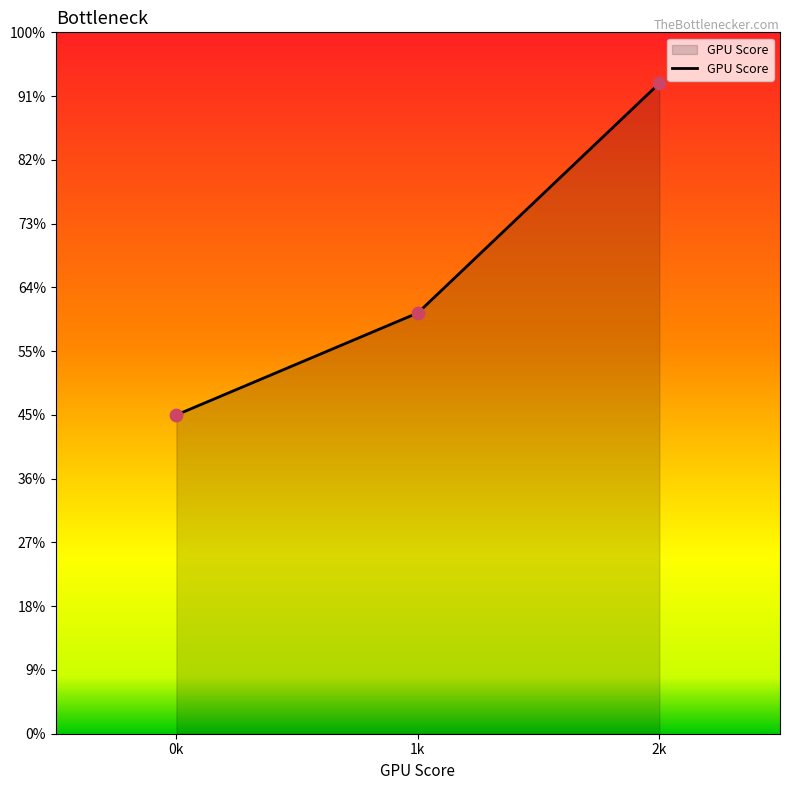

Is this an area chart (filled region under the line)?

Yes